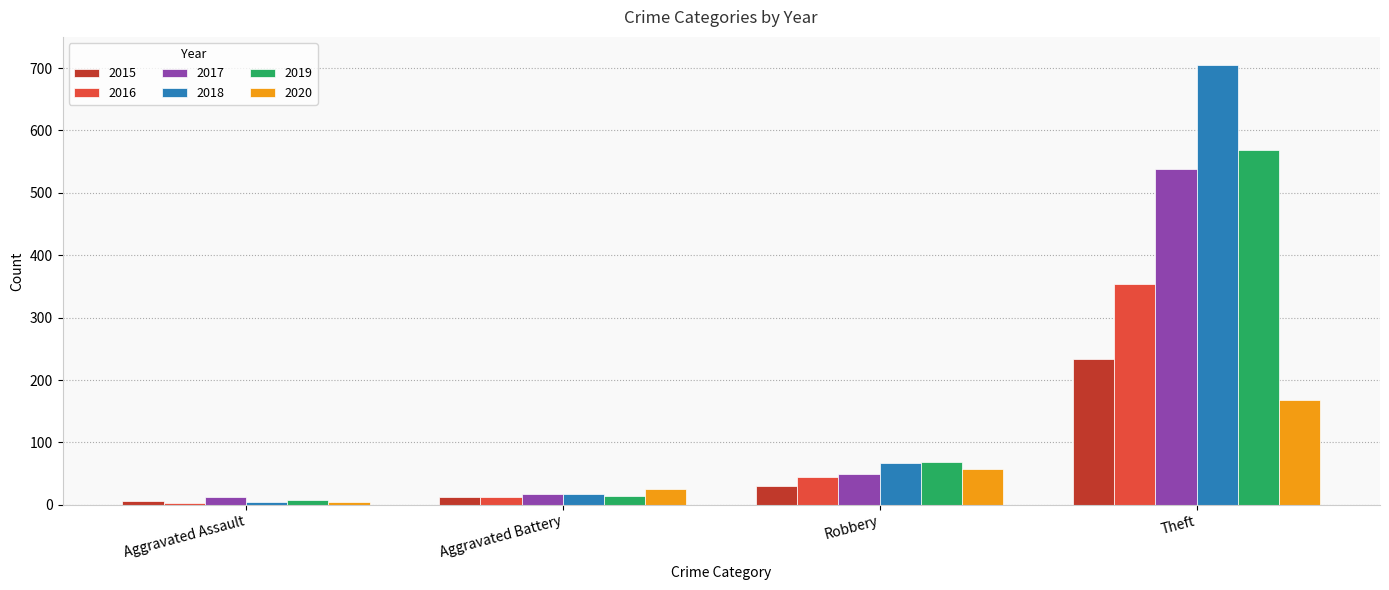

Are the bars horizontal?

No